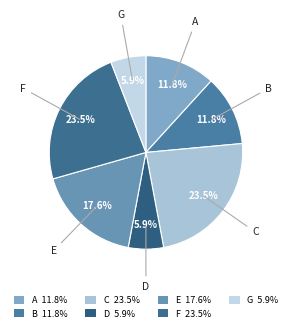

How many slices are in this pie chart?

7